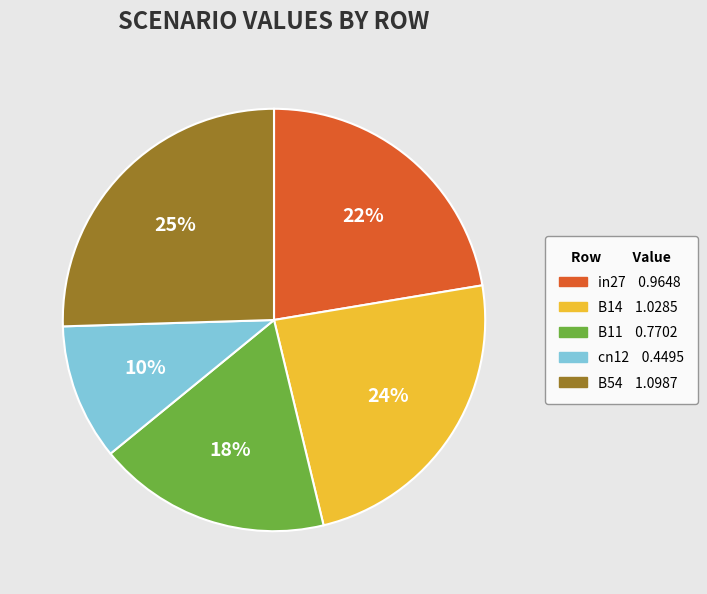

Which slice is the largest?

B54